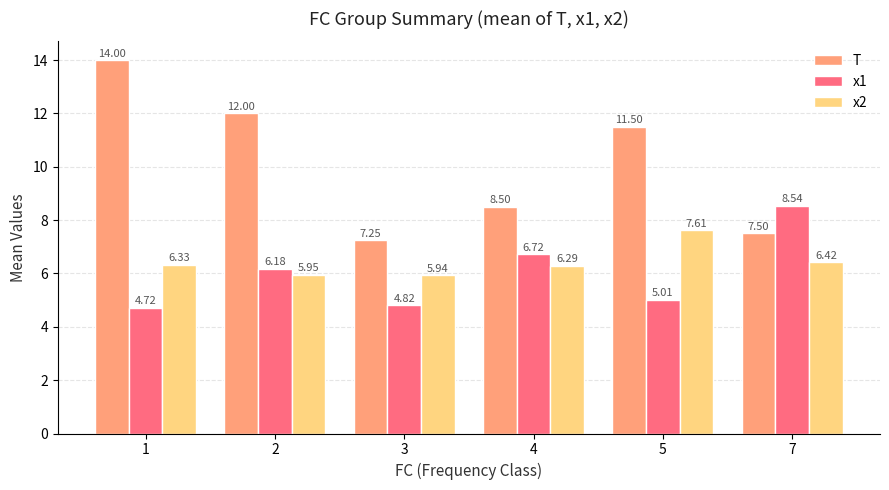

What is the maximum value shown in the chart?

14.0